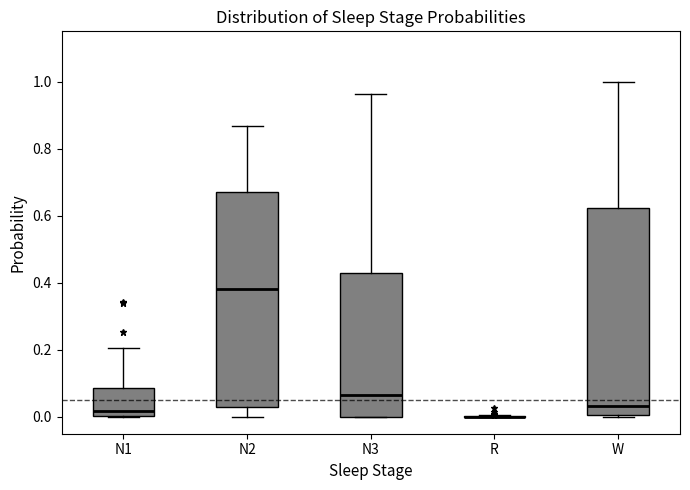

Reading left to right, read every box against the y-axis: the position of its median line, the range the box covers, and the ends of its whiskers. The values are not printed on the chart, so give them approximately, as read against the axis.

N1: median 0.02, box 0.00 to 0.08, whiskers 0.00 to 0.20
N2: median 0.38, box 0.02 to 0.68, whiskers 0.00 to 0.86
N3: median 0.06, box 0.00 to 0.42, whiskers 0.00 to 0.96
R: box collapsed to a line at 0.00, whiskers 0.00 to 0.00
W: median 0.04, box 0.00 to 0.62, whiskers 0.00 (just below the box's lower edge) to 1.00